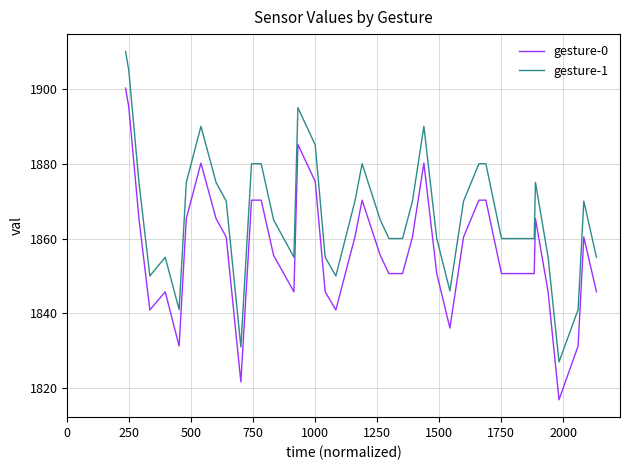

What is the greatest value displayed?

1910.0